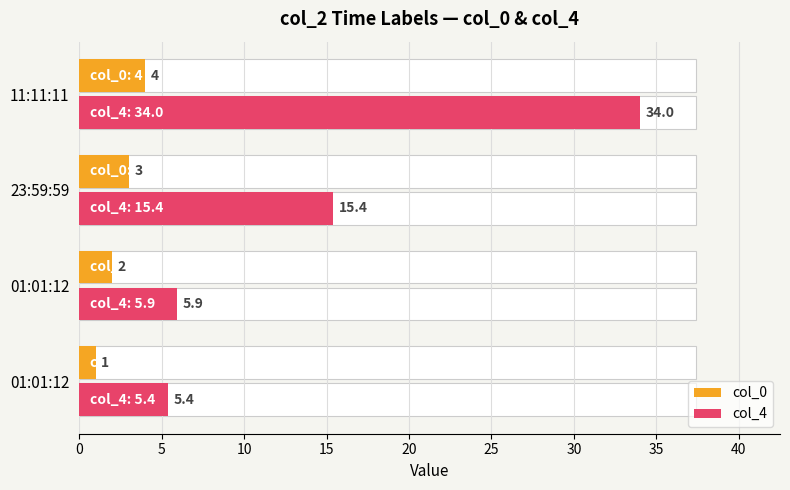

What is the smallest value displayed?

1.0